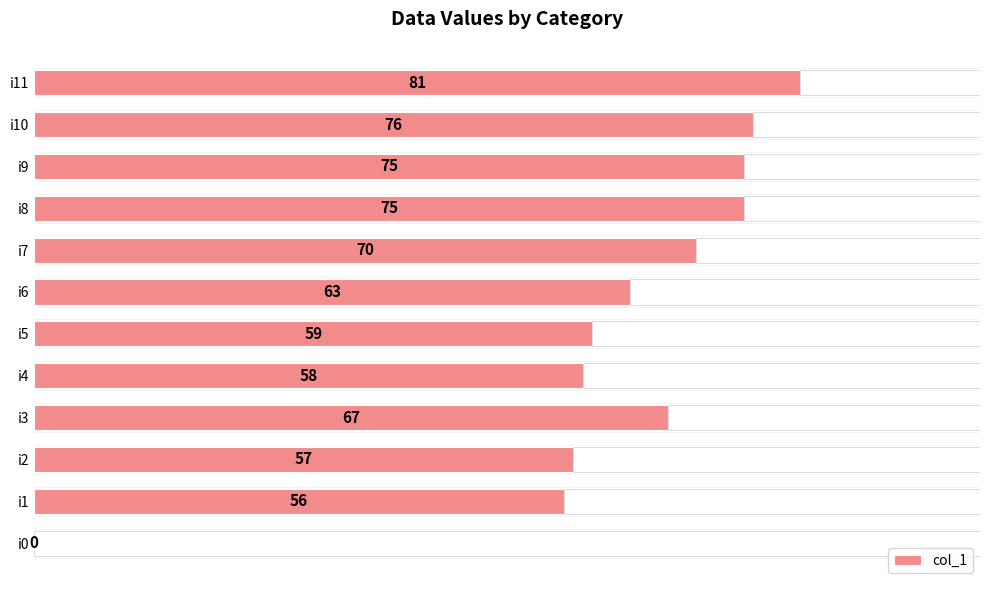

Count the number of data series in this chart.

1